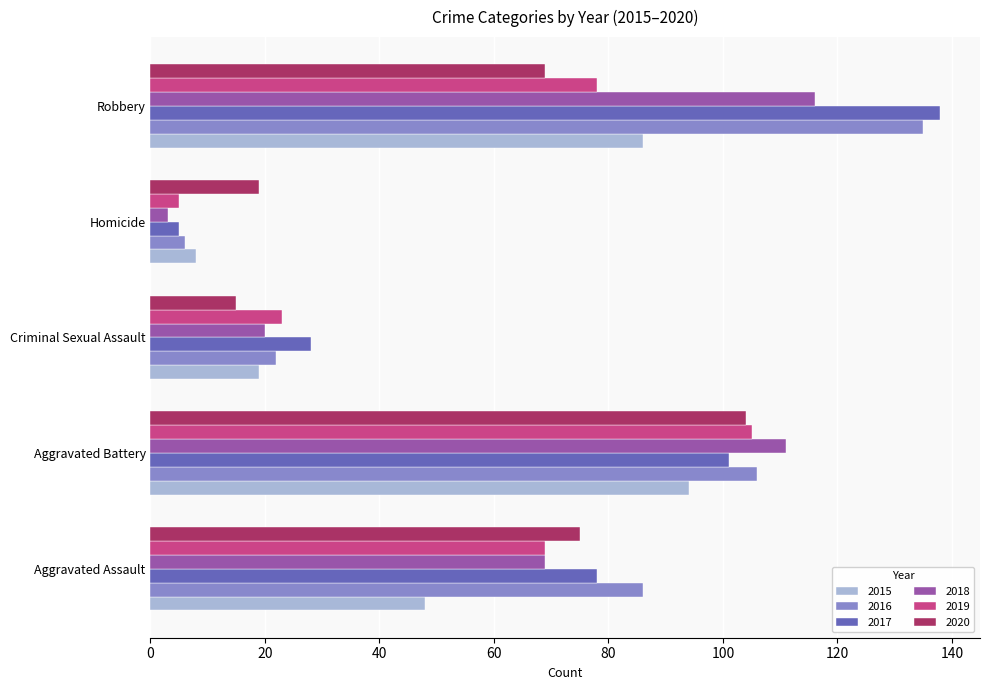

What is the difference between the highest and lowest values at Aggravated Assault?

38